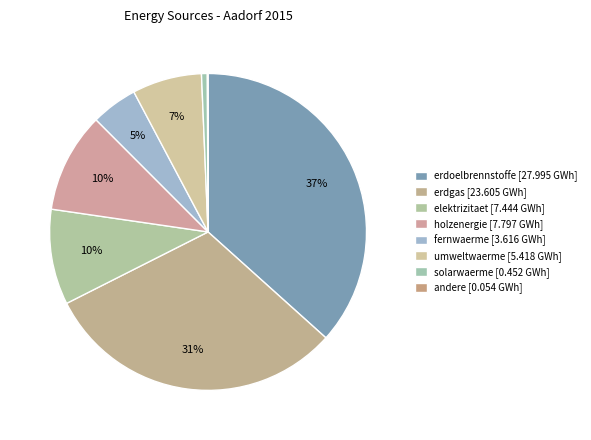

What percentage is NOT represented by fernwaerme?

95.3%